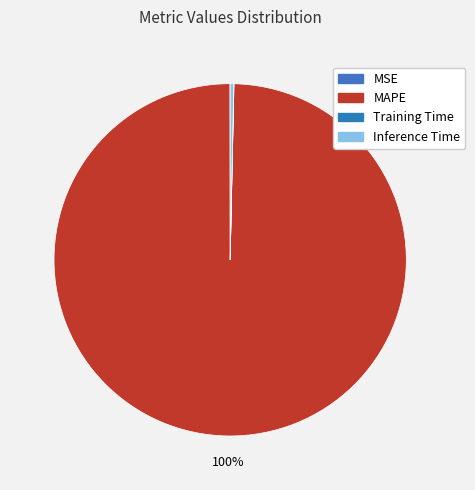

What is the smallest slice in the pie chart?

Training Time